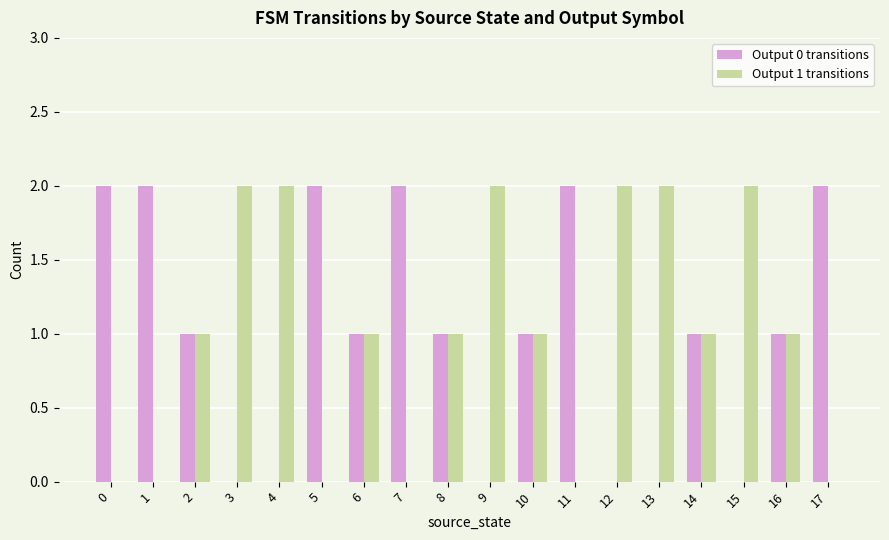

How many data points does each series have?

18